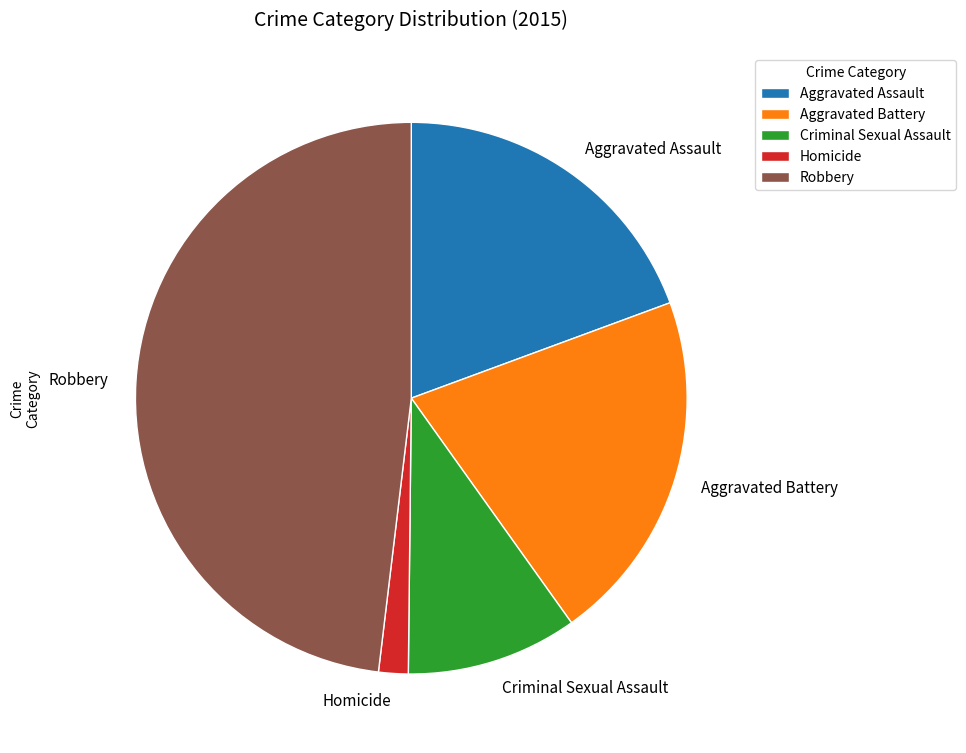

Combined, do Aggravated Battery and Criminal Sexual Assault account for over 50%?

No